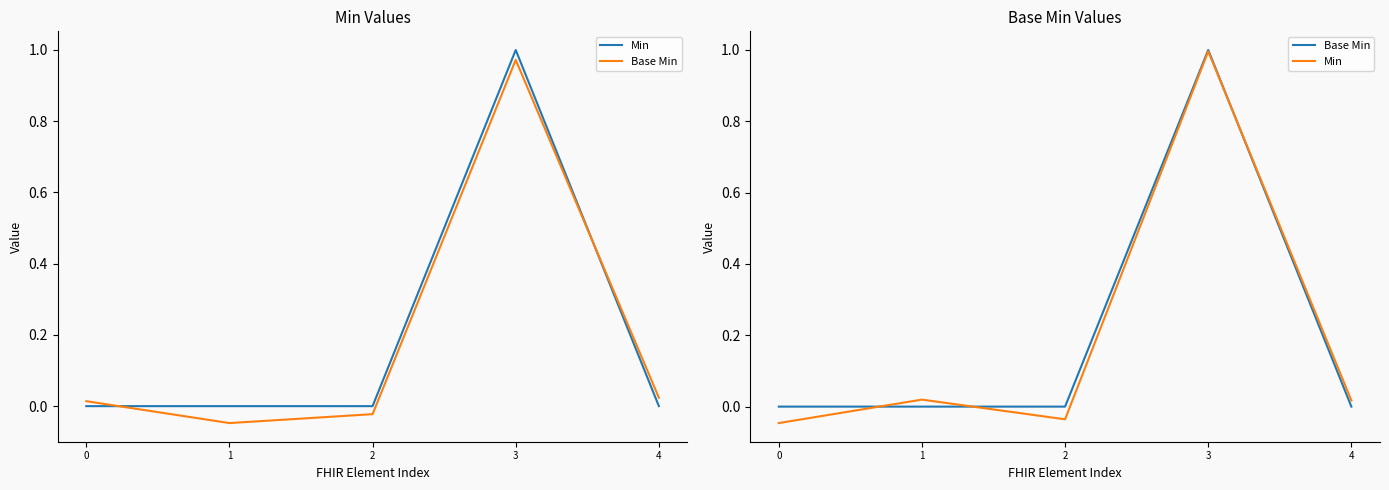

What is the average value of the Base Min series?

0.2